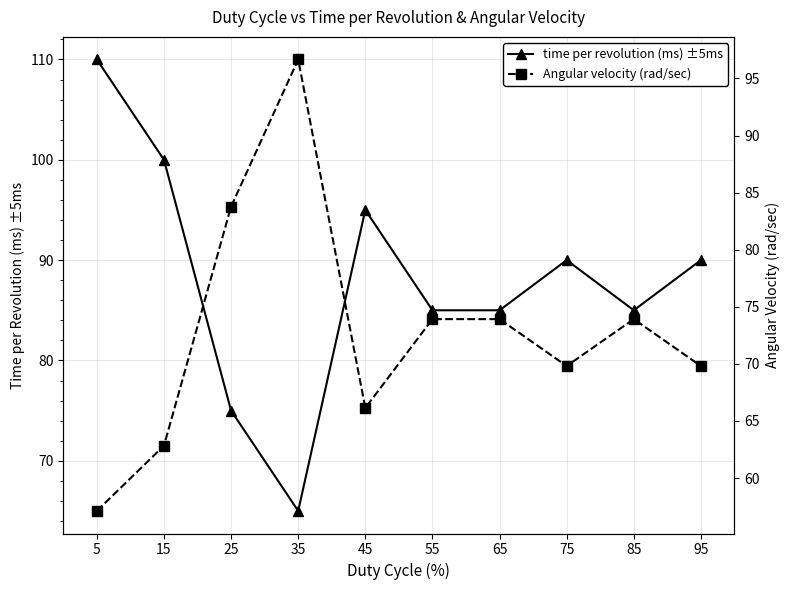

Which series has the largest total across all categories?

time per revolution (ms) ±5ms